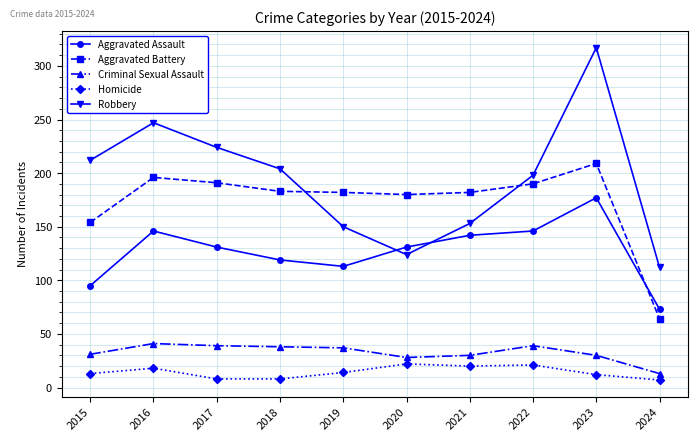

Where is the first local minimum for Robbery?

2020